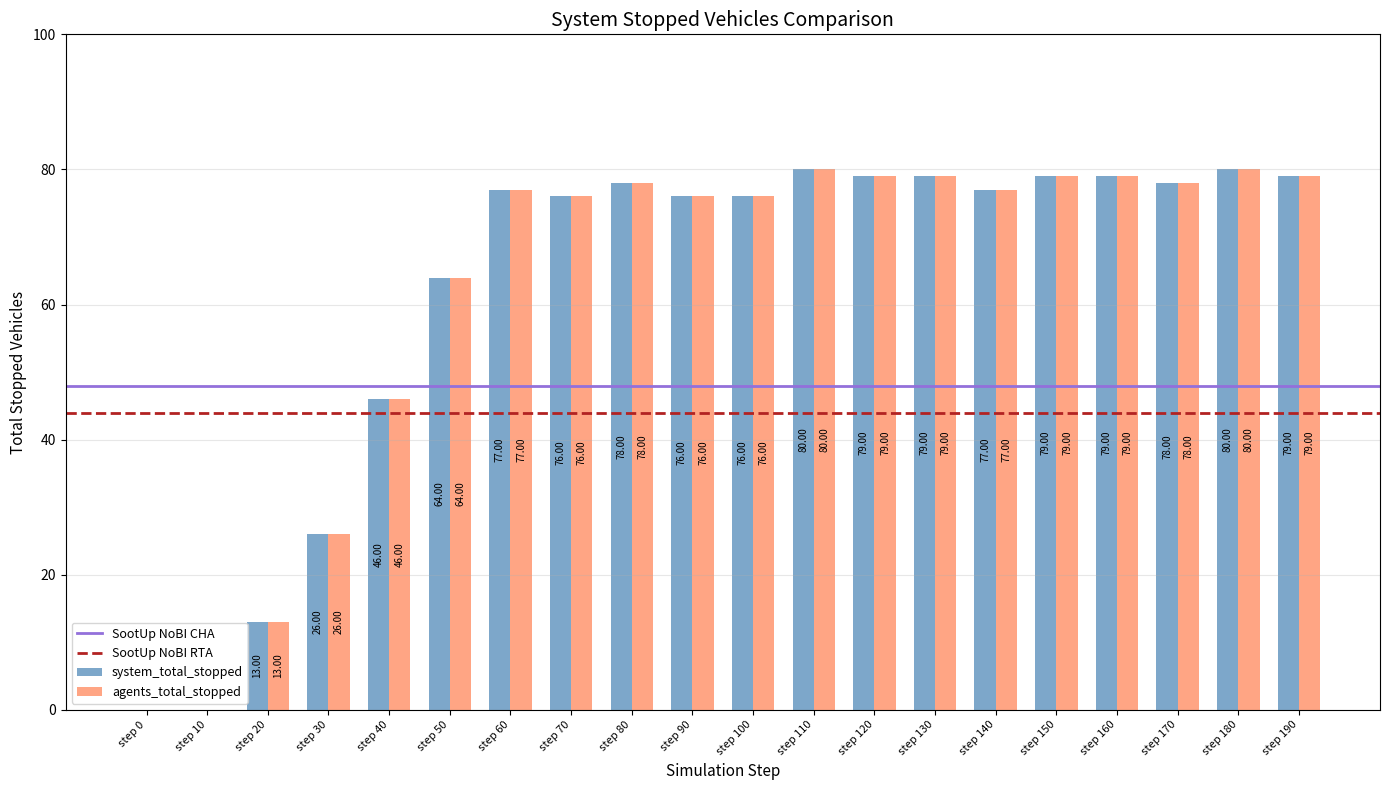

What is the maximum value for system_total_stopped?

80